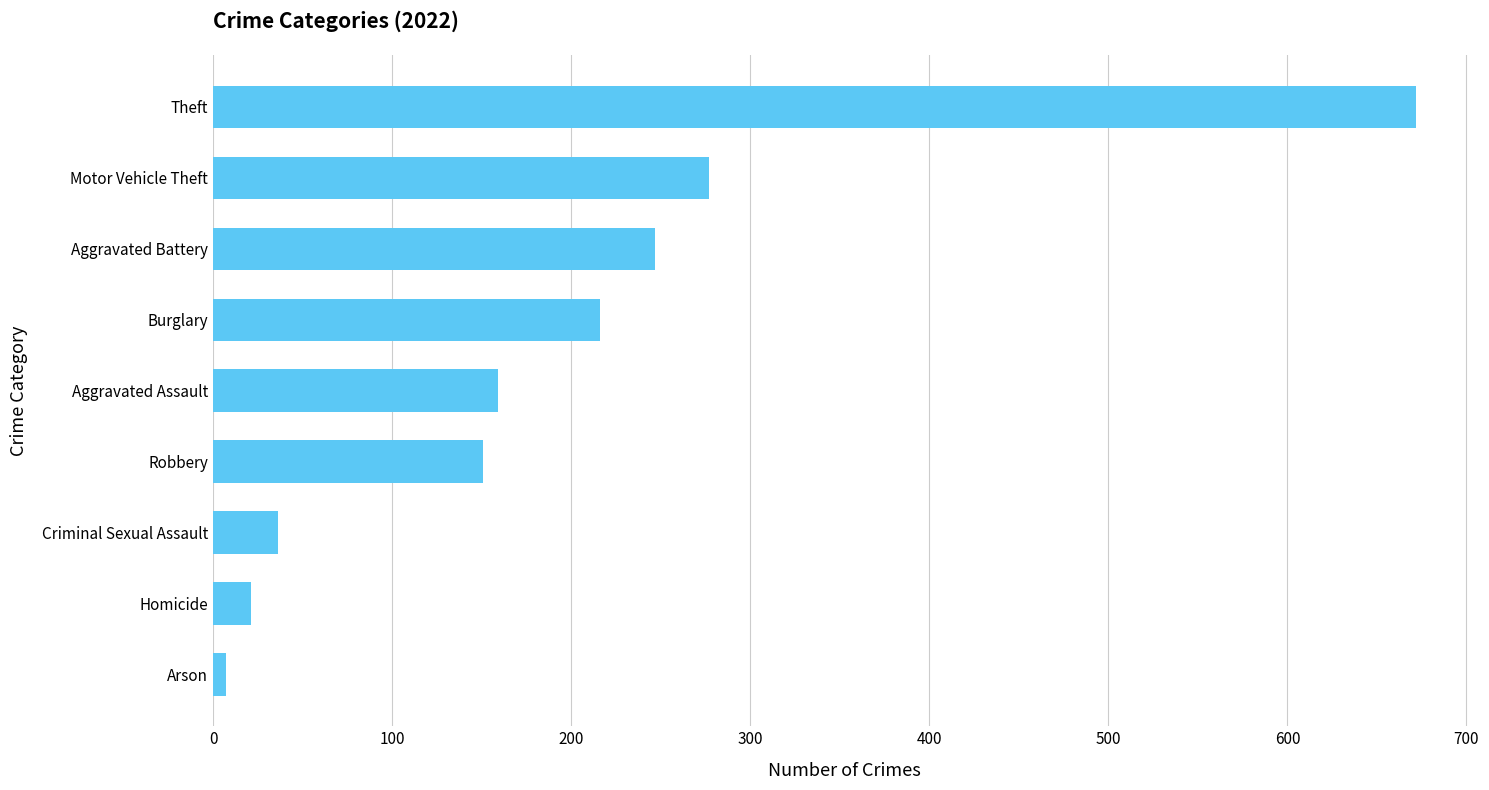

Rank the categories by value from highest to lowest.

Theft, Motor Vehicle Theft, Aggravated Battery, Burglary, Aggravated Assault, Robbery, Criminal Sexual Assault, Homicide, Arson